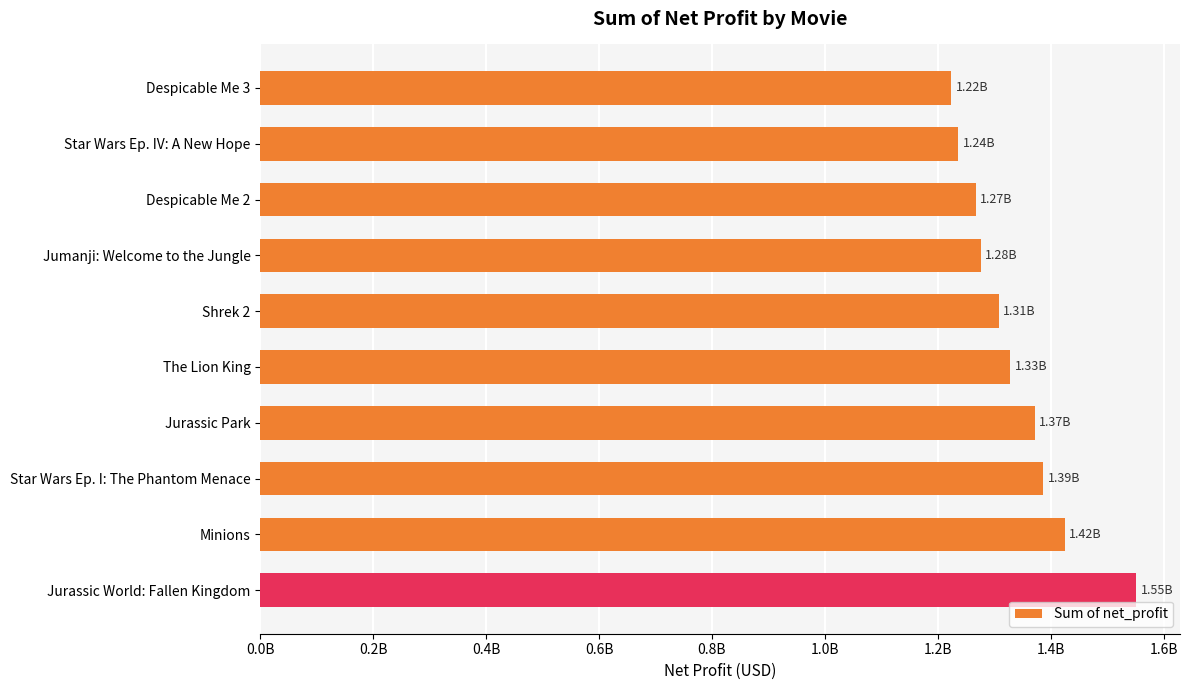

Count the number of categories in the chart.

10